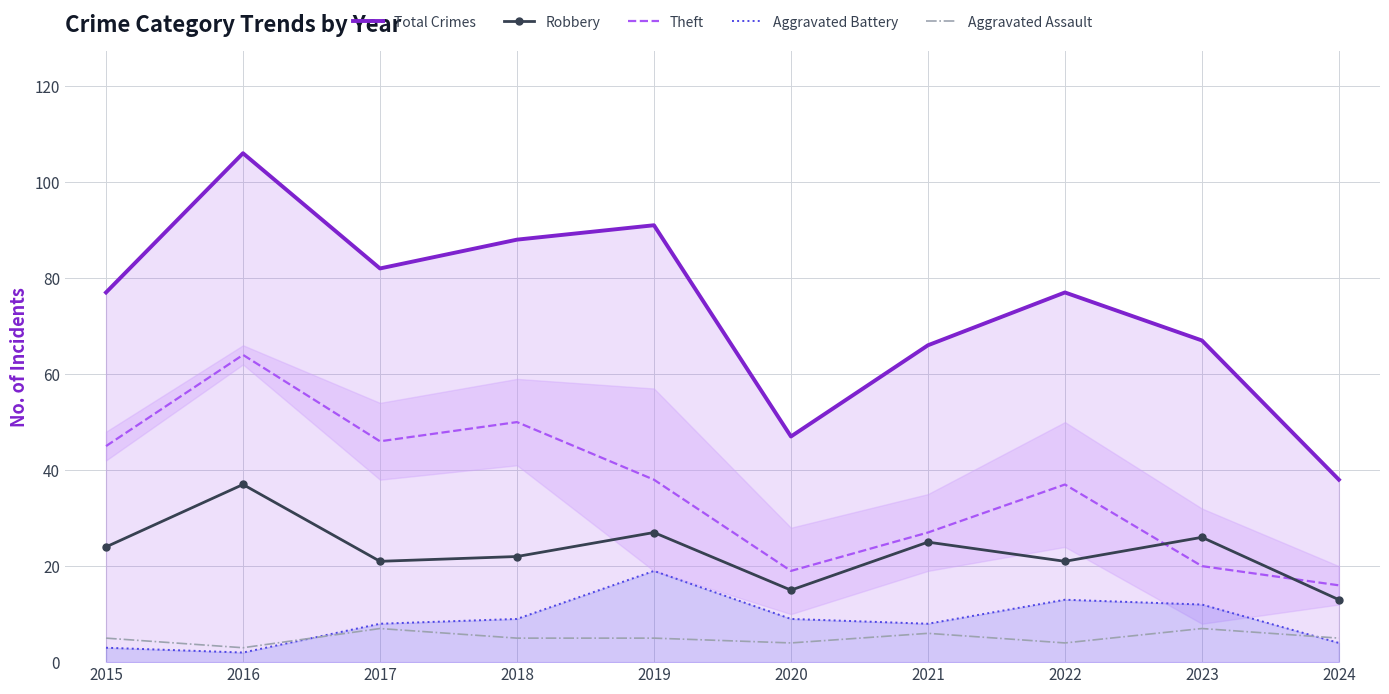

Which series has the largest range (max minus min)?

Total Crimes